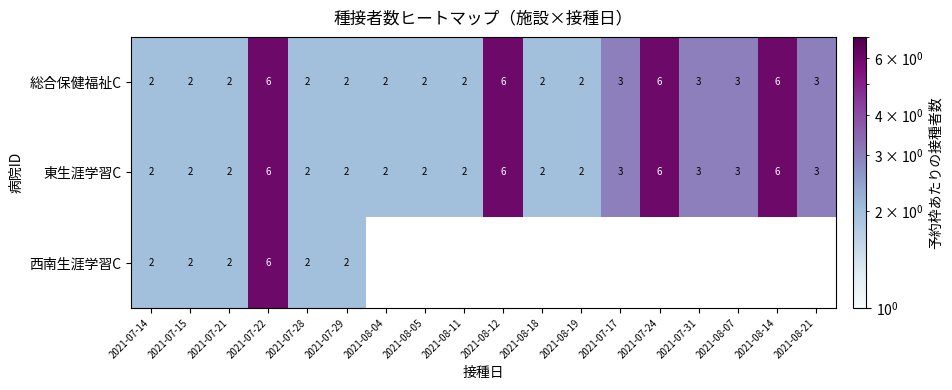

How many values in the 総合保健福祉C series exceed 2?

8